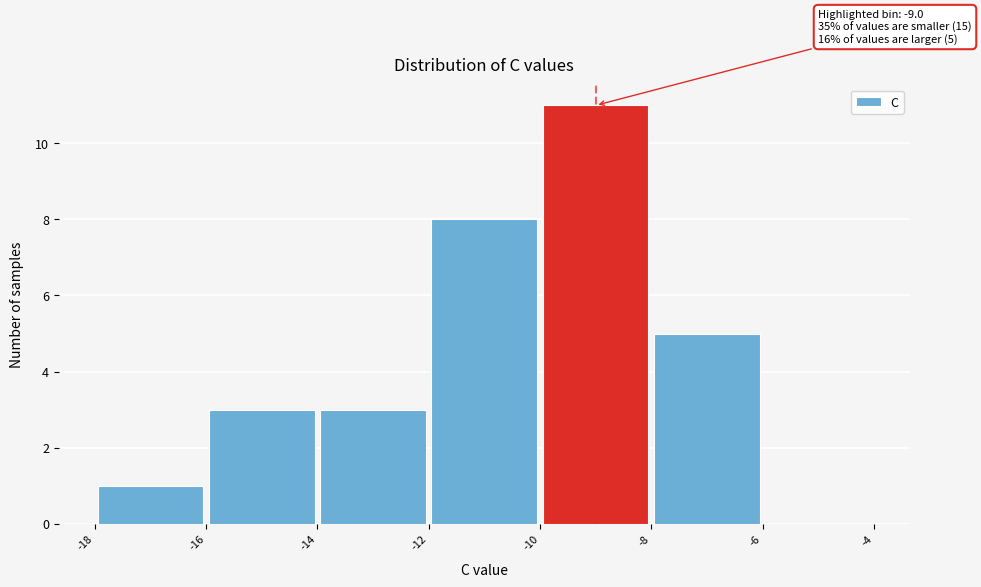

Over which range of the x-axis is the bar tallest?

-10 to -8